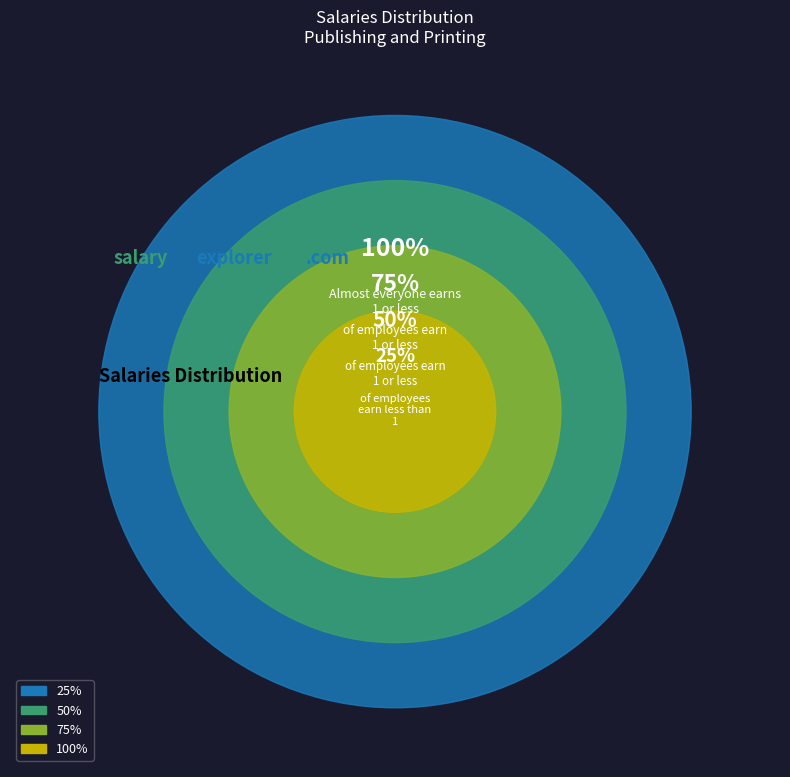

Does any single category account for the majority?

No